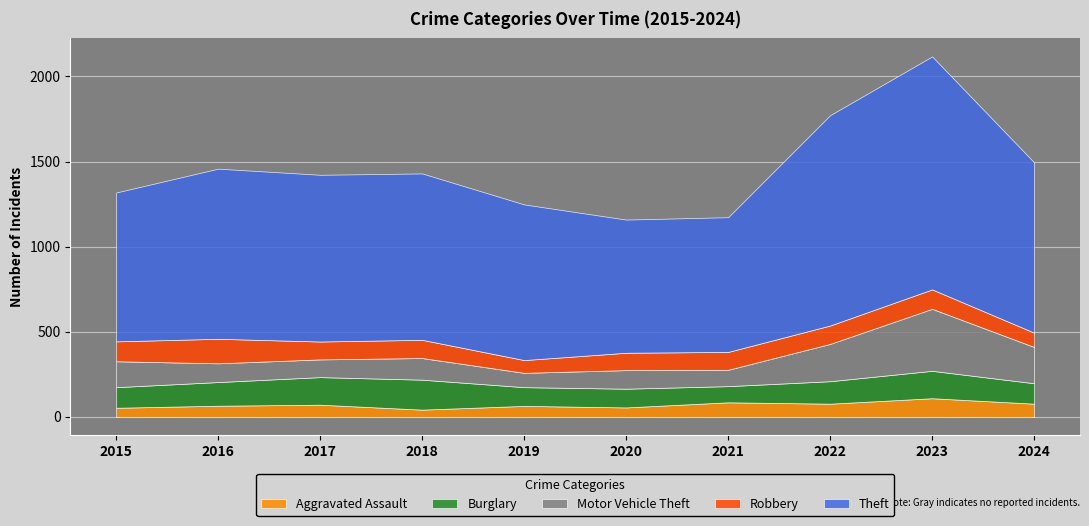

Rank the categories by Aggravated Assault value from highest to lowest.

2023, 2021, 2022, 2024, 2017, 2016, 2019, 2020, 2015, 2018